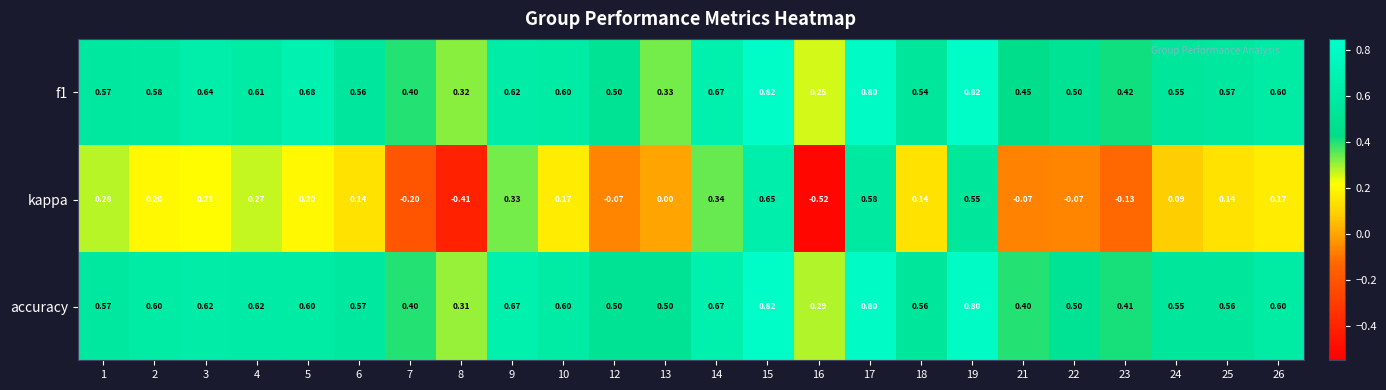

Between 2 and 24, which series saw the biggest shift?

kappa